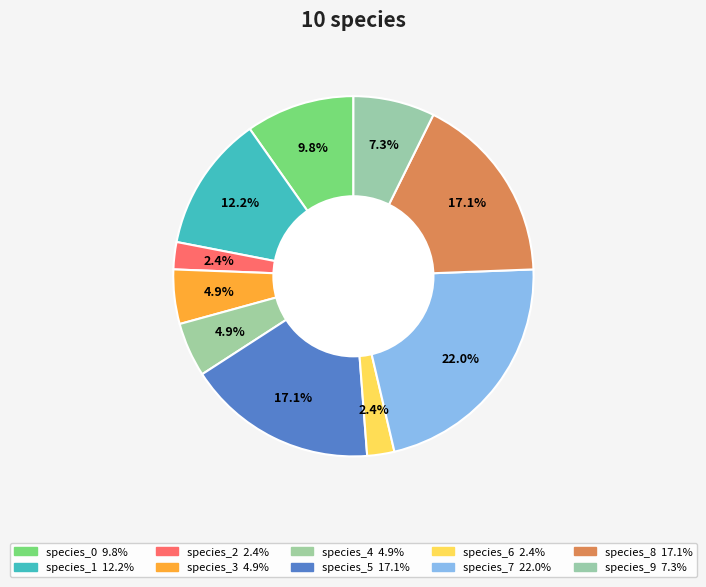

What is the largest slice in the pie chart?

species_7